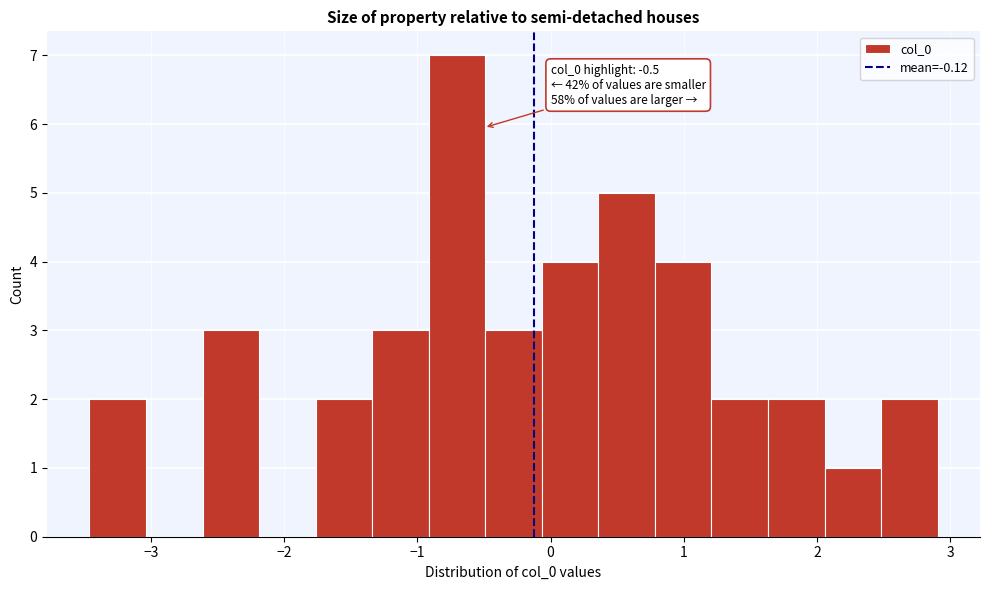

Which range on the x-axis has the tallest bar?

-0.9 to -0.5